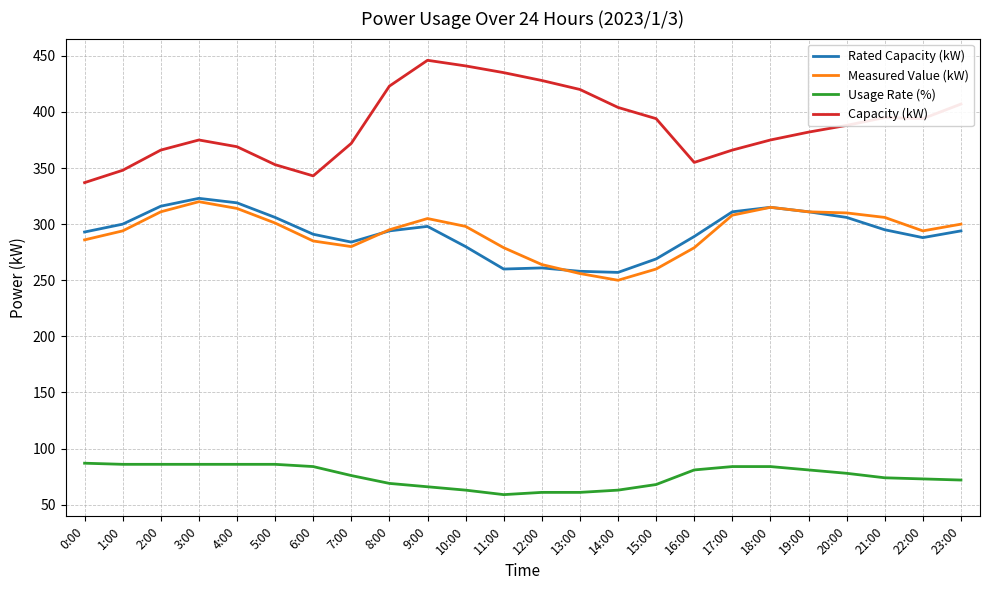

What is the total value across all series at 7:00?

1012